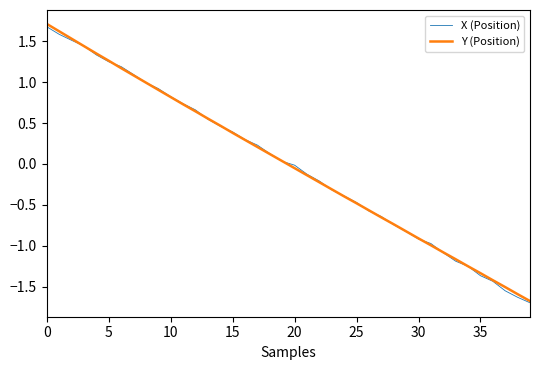

What is the minimum value for Y (Position)?

-1.7